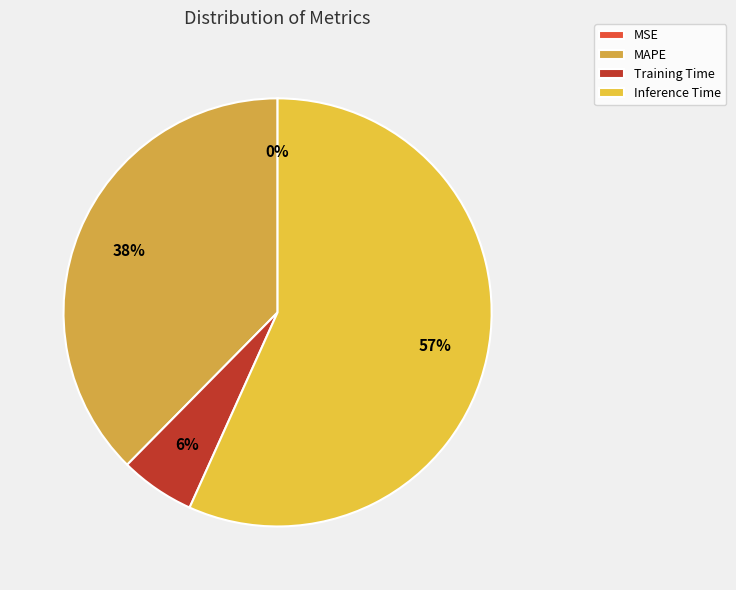

The MSE slice represents 0% of the pie. True or false?

True